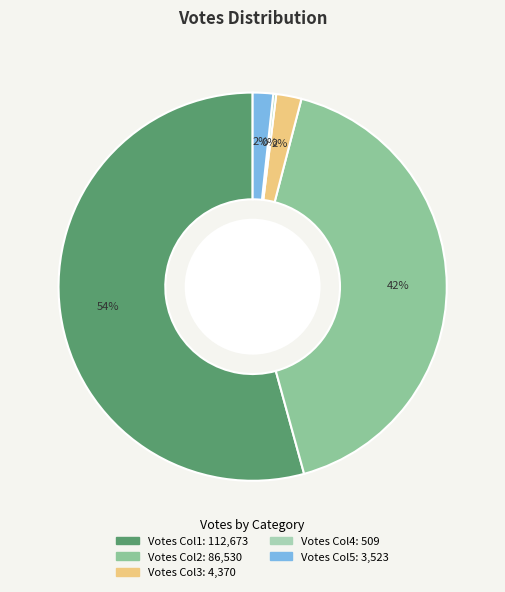

Does any single category account for the majority?

Yes